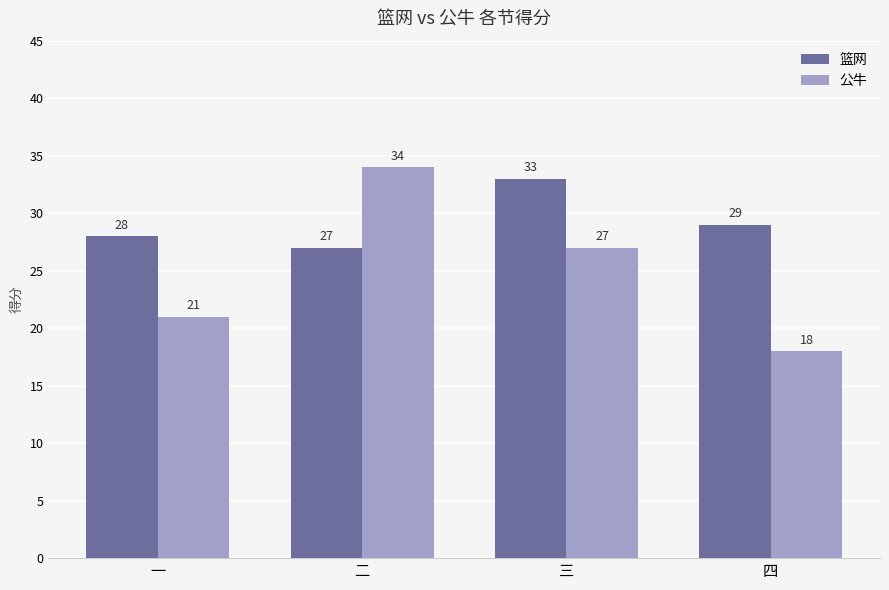

Is it true that 篮网 equals 58 at 三?

False